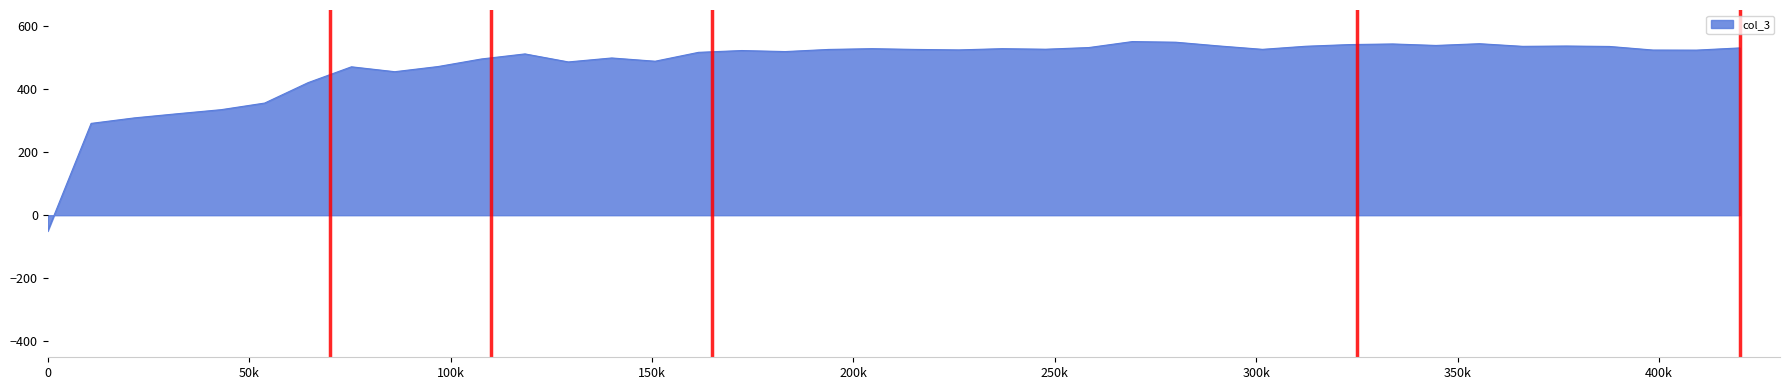

What is the maximum value shown in the chart?

550.0